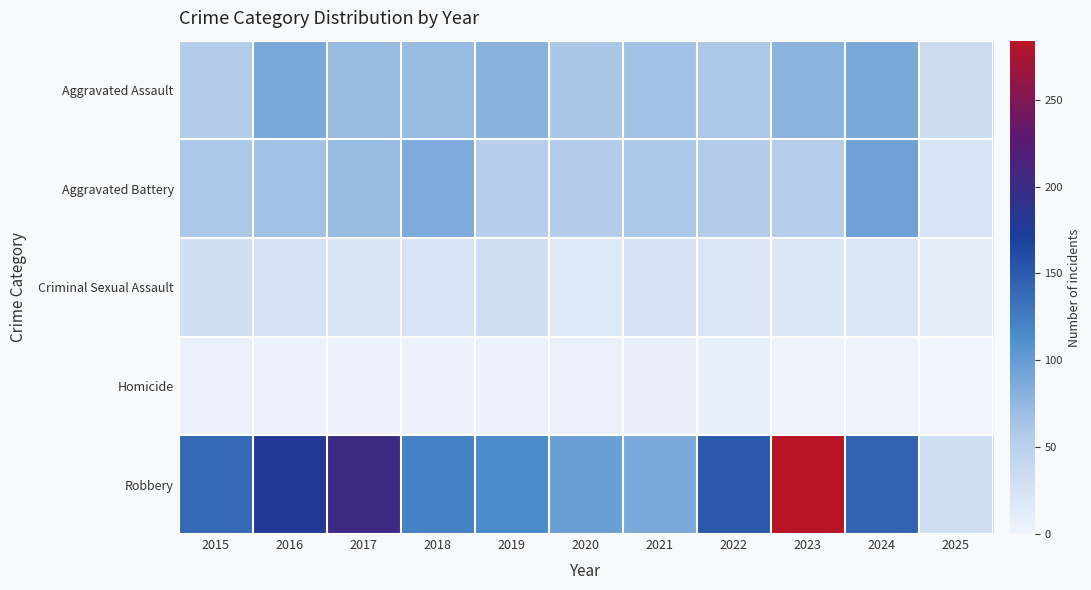

How many series are shown in this chart?

5